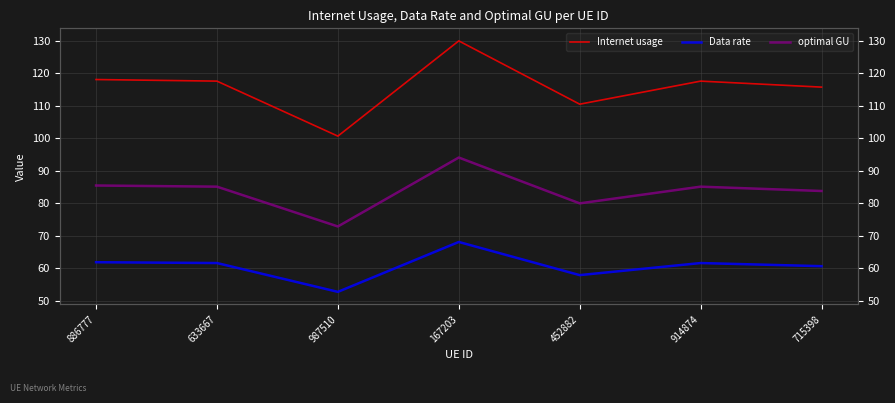

How many lines are shown in the chart?

3